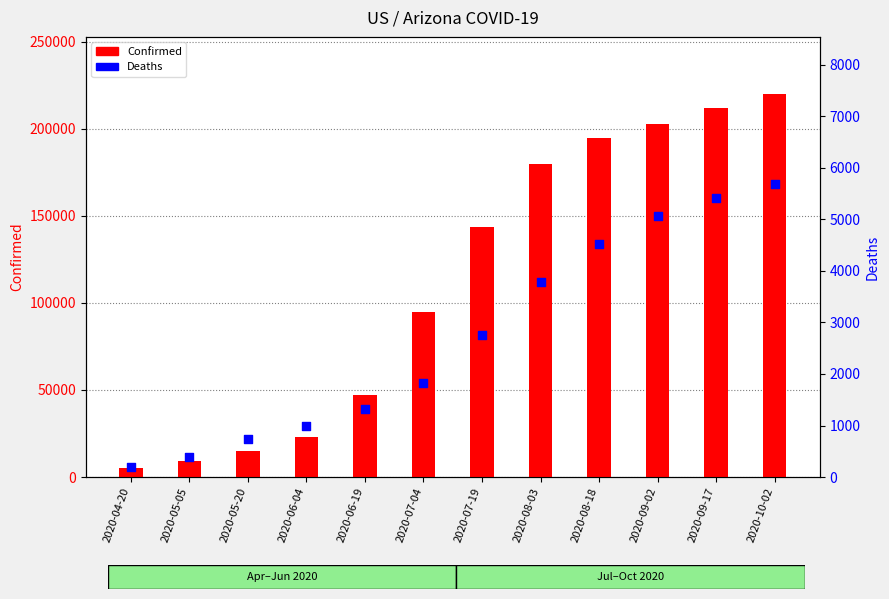

Is the value of Confirmed at 2020-07-04 greater than the value of Deaths at 2020-05-05?

Yes